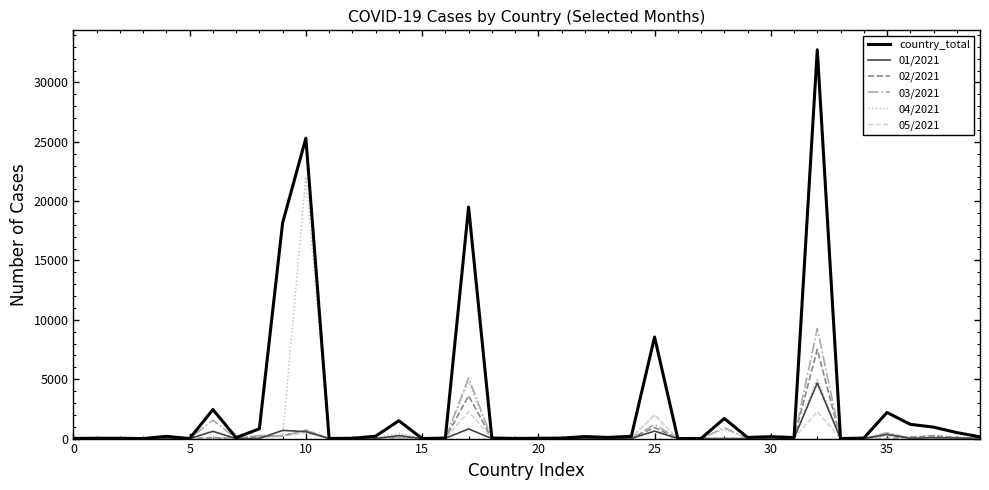

How many series are shown in this chart?

6